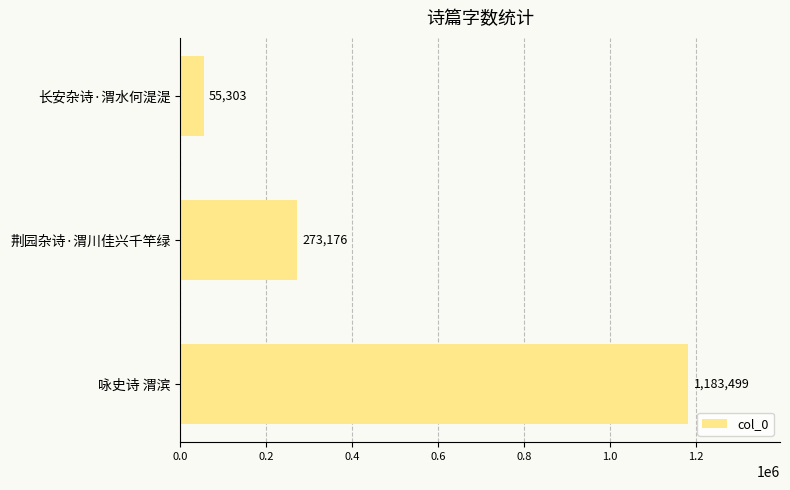

The value at 荆园杂诗·渭川佳兴千竿绿 is 418154. True or false?

False